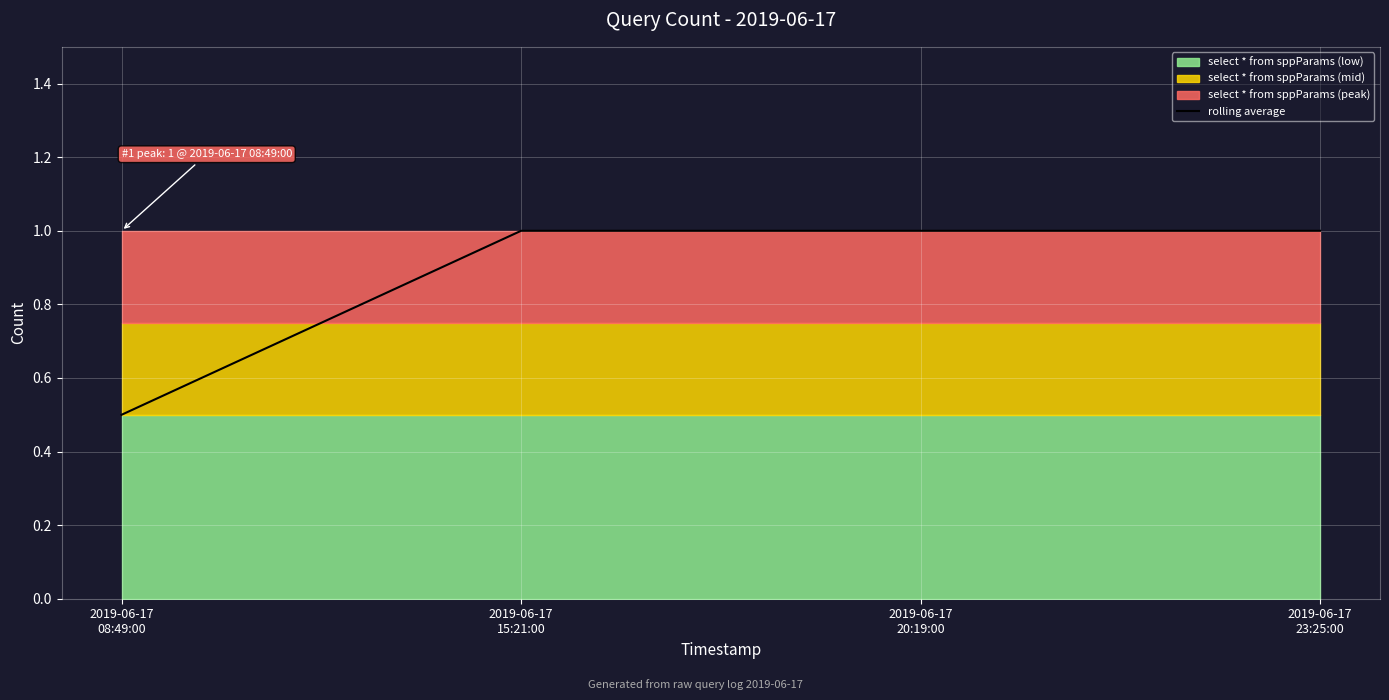

True or false: there are more than 1 points higher than both neighbors.

False